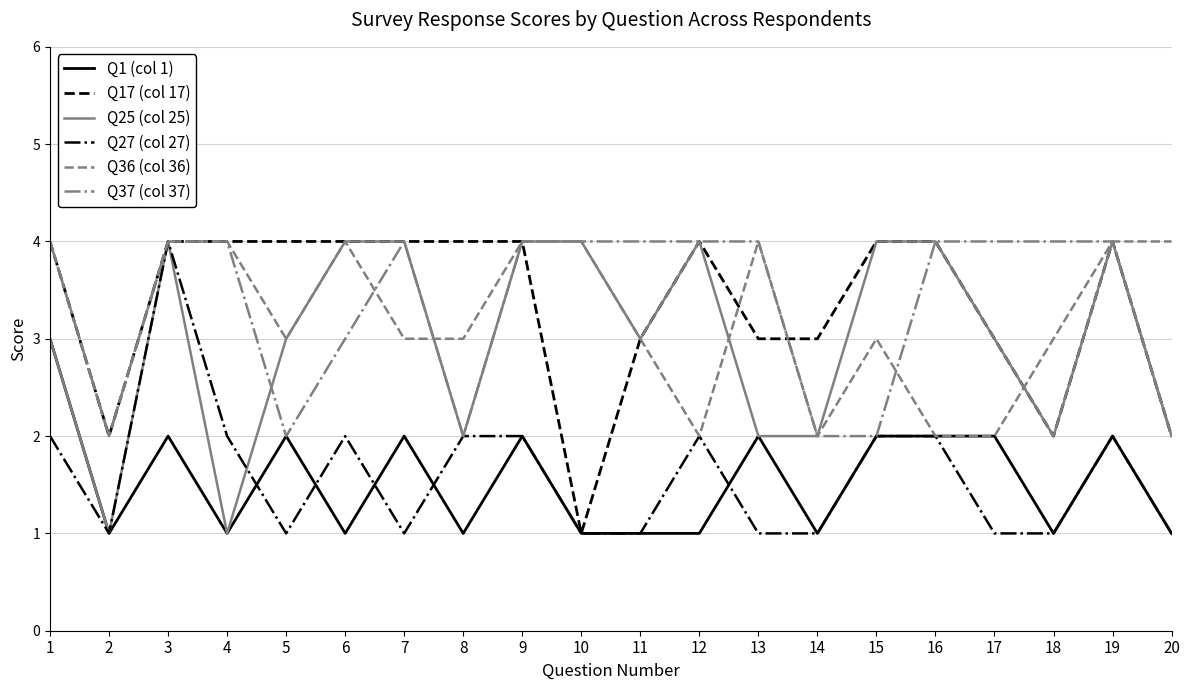

What is the greatest value displayed?

4